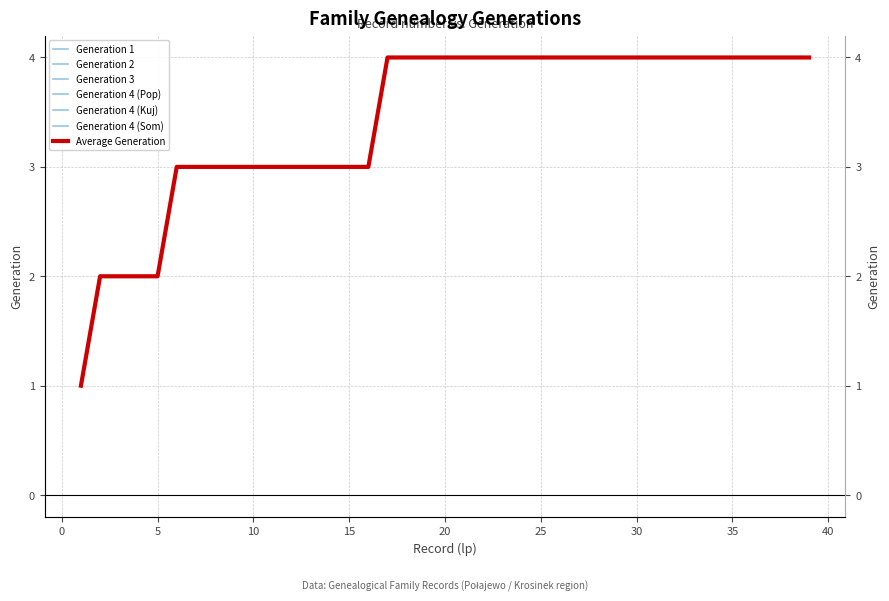

How many lines are shown in the chart?

1